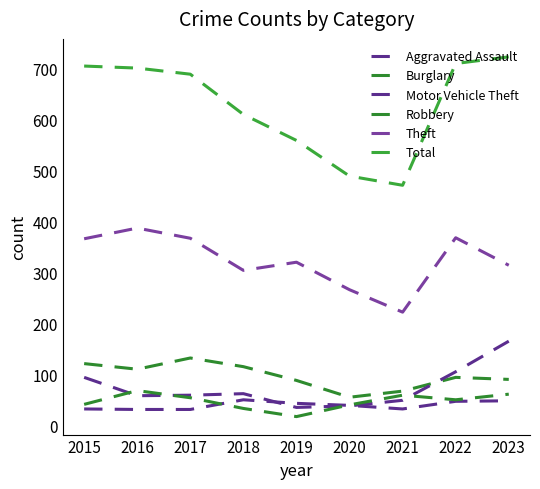

How many lines are shown in the chart?

6